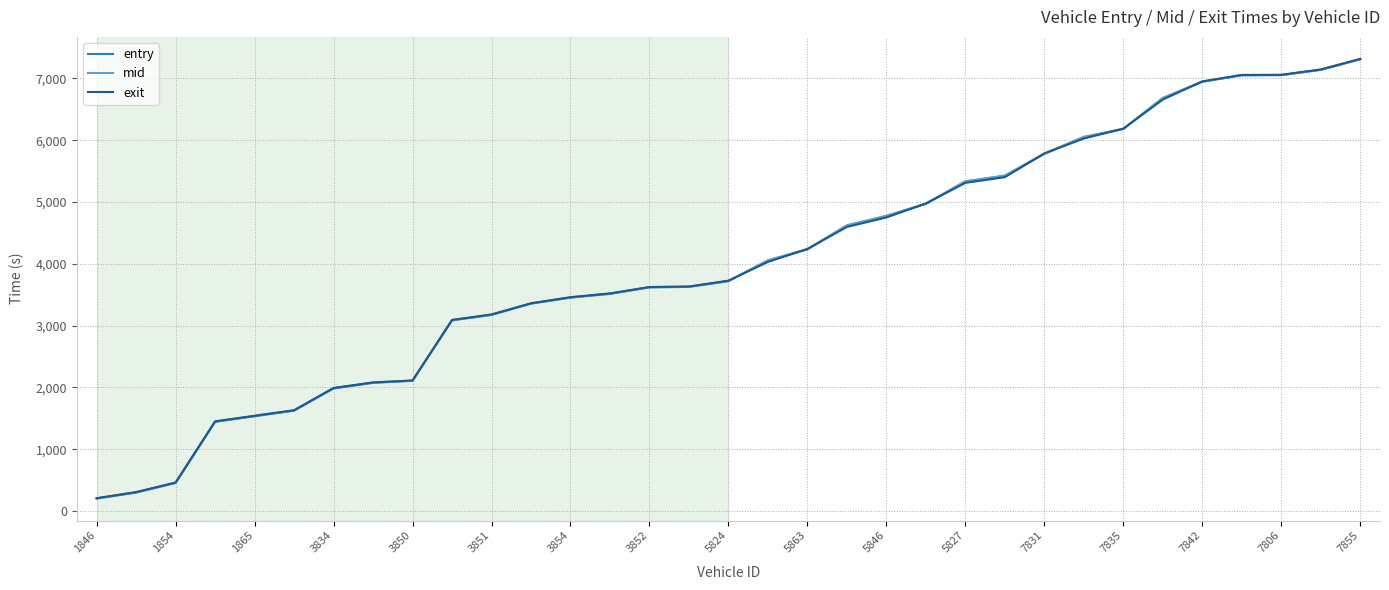

List the series in order of their overall mean, highest first.

mid, exit, entry